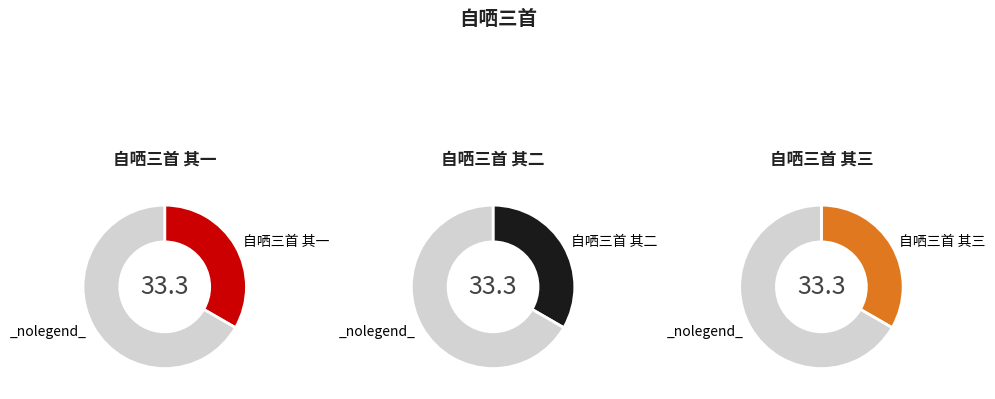

What percentage do 自哂三首 其二 and 自哂三首 其三 together represent?

66.7%